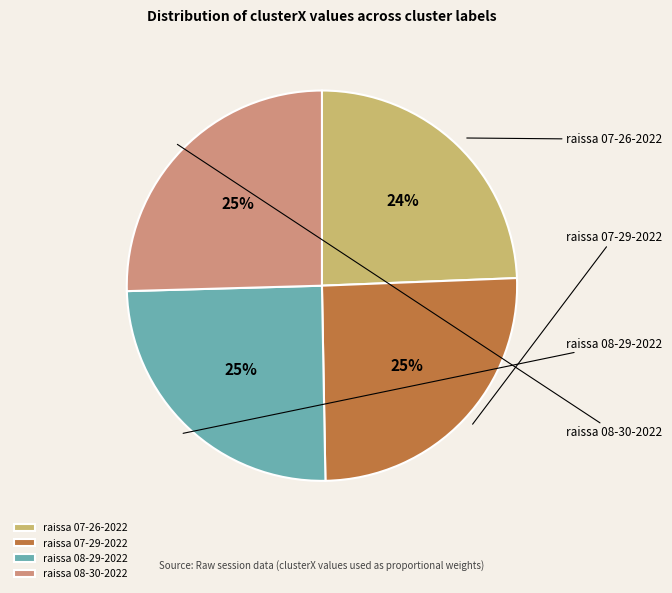

Rank the categories by value from lowest to highest.

raissa 07-26-2022.mat, raissa 08-29-2022.mat, raissa 07-29-2022.mat, raissa 08-30-2022.mat